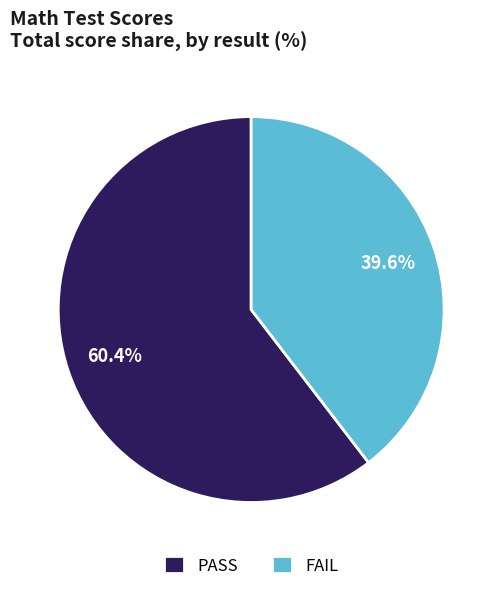

How many segments does this pie chart have?

2